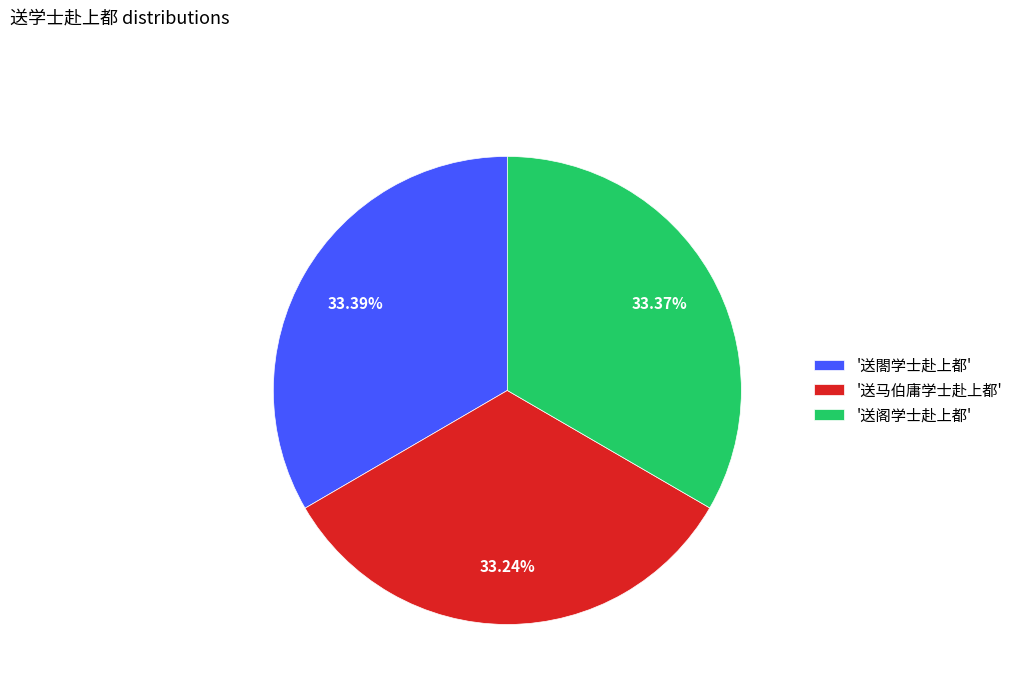

Approximately how many times larger is the value at '送阁学士赴上都' compared to '送马伯庸学士赴上都'?

1.0